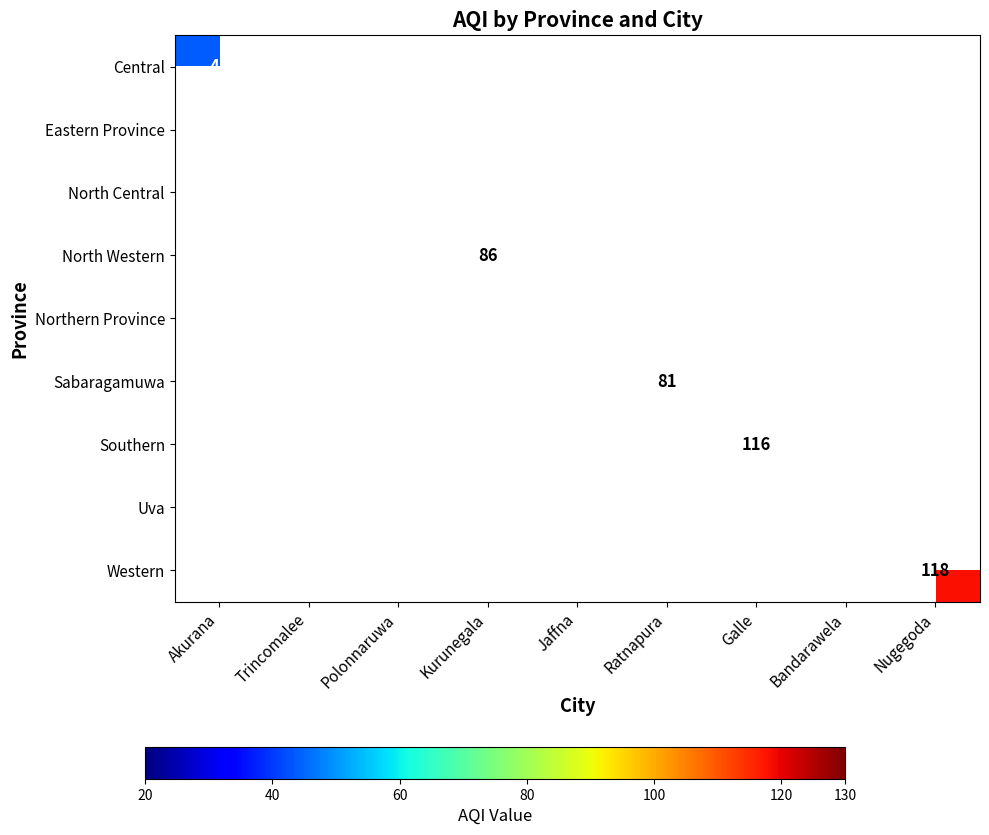

True or false: Uva has a value of 33 at Bandarawela.

True